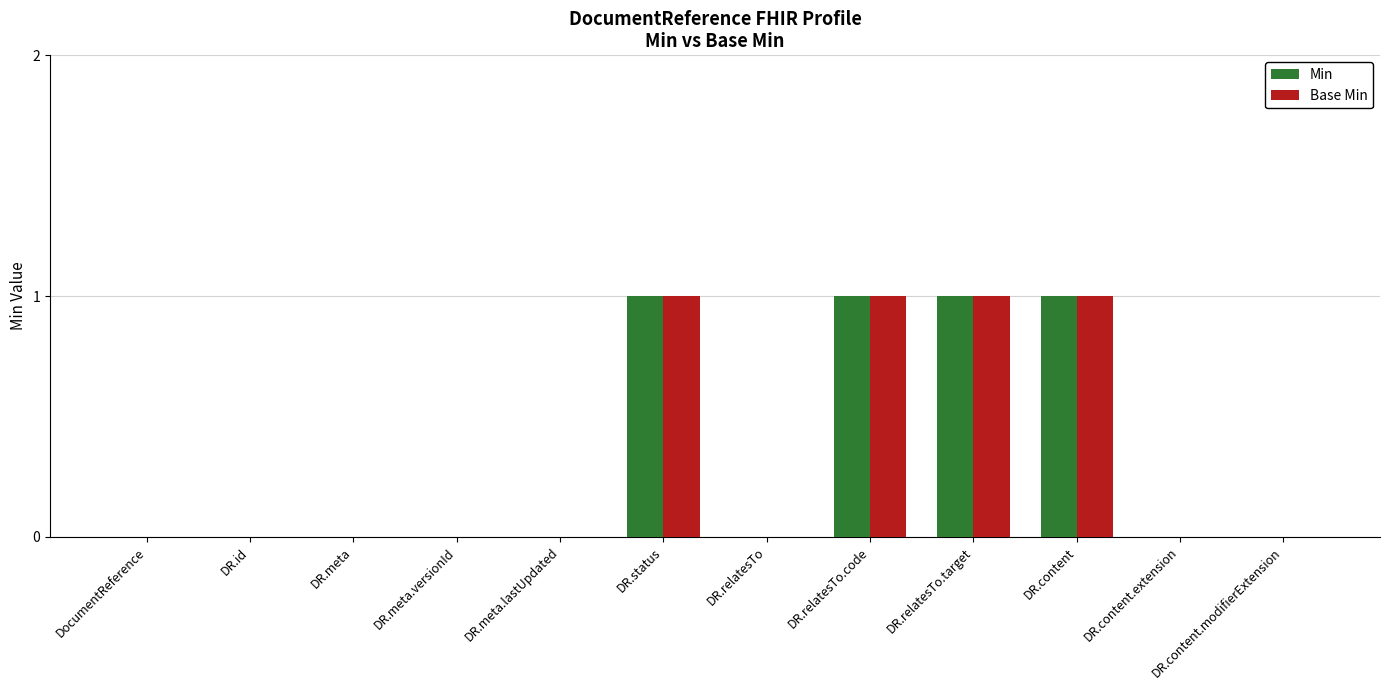

The value of Base Min at DR.meta is 0. True or false?

True